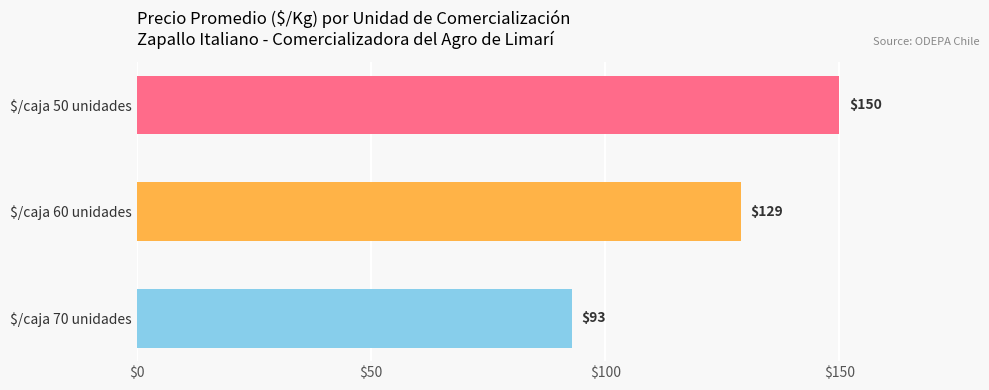

True or false: the data shows 93 at $/caja 70 unidades.

True